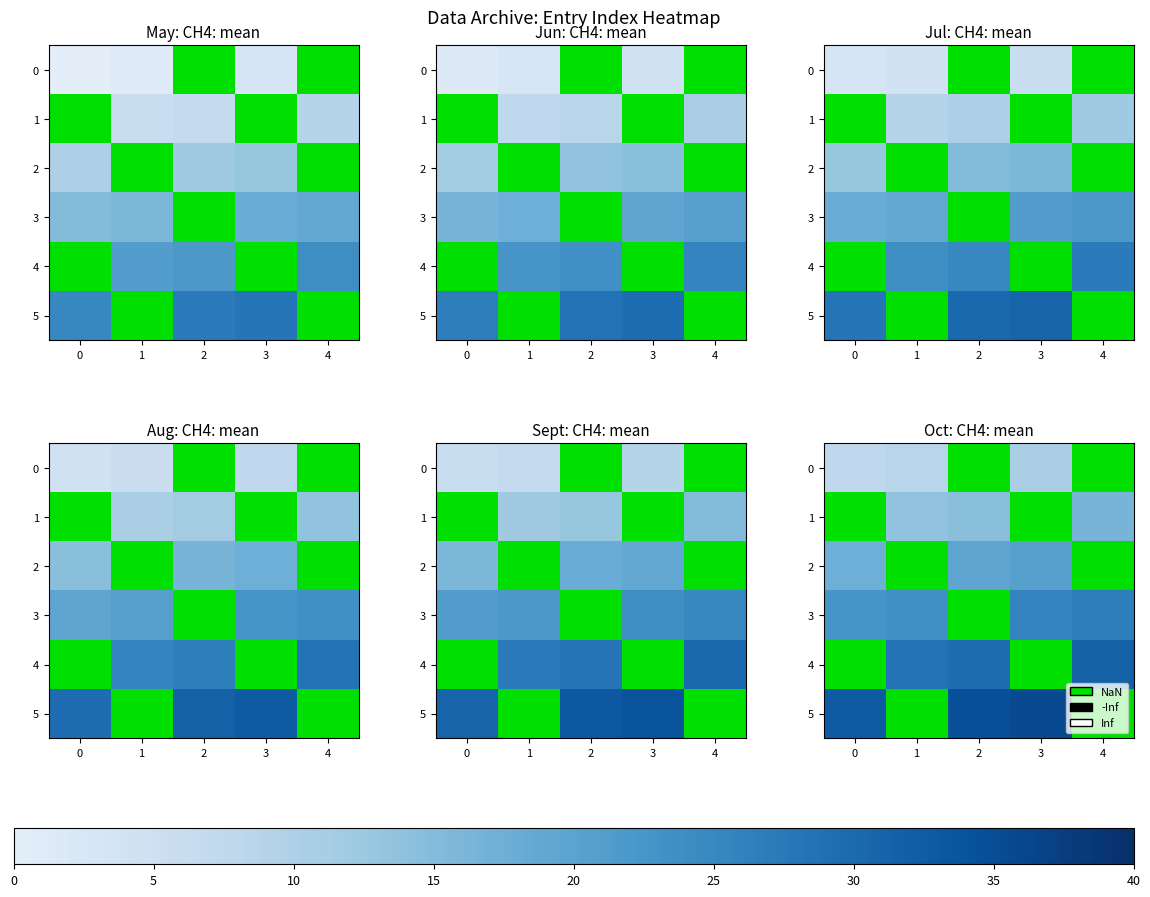

The value of 5 at 2 is 22.8. True or false?

False